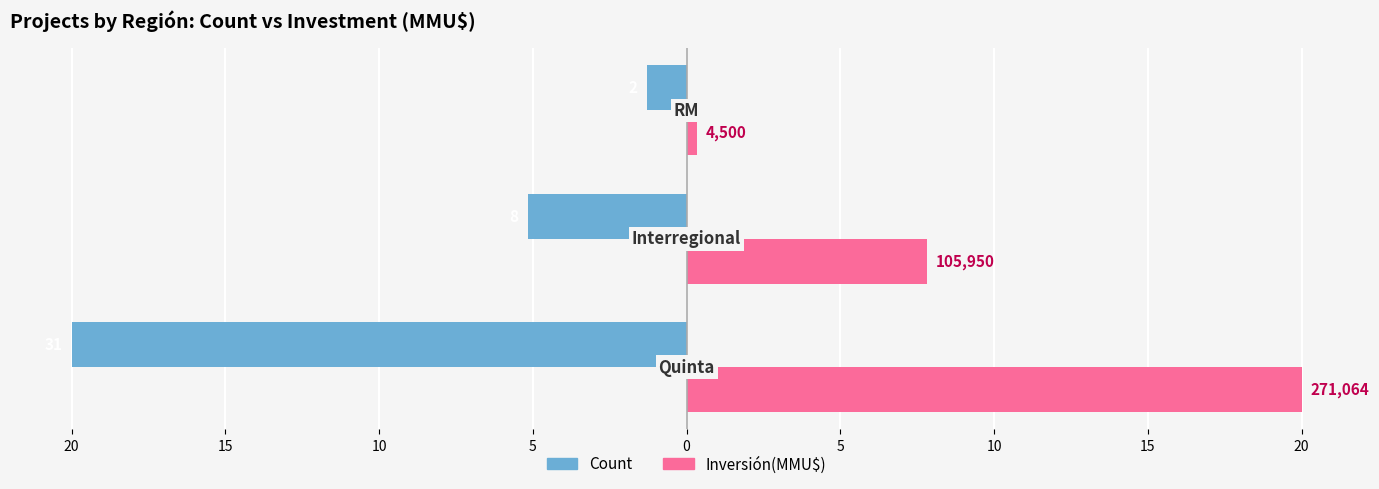

What are all the series names shown in the legend?

Count, Inversión(MMU$)